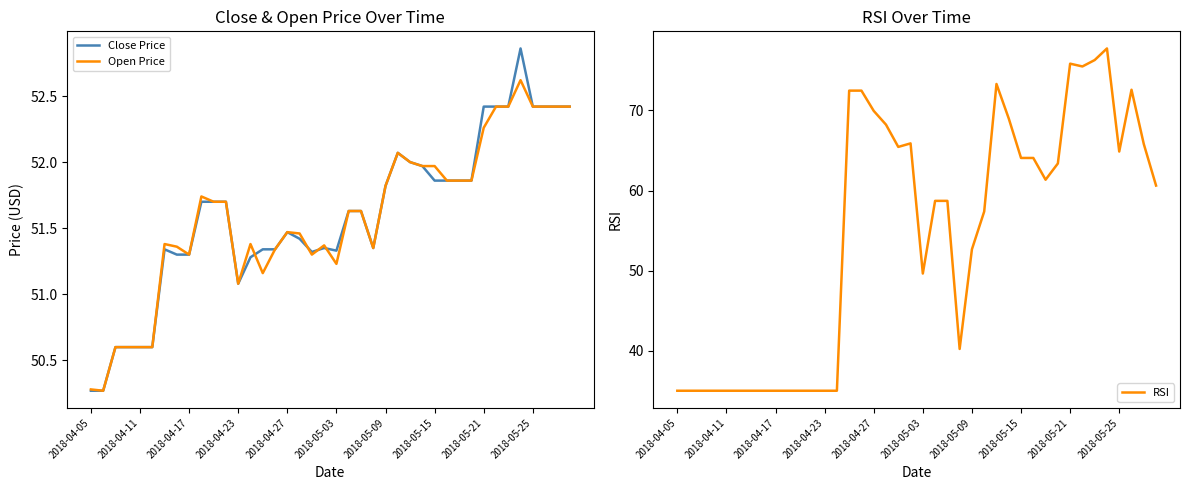

How many categories are shown in the chart?

40